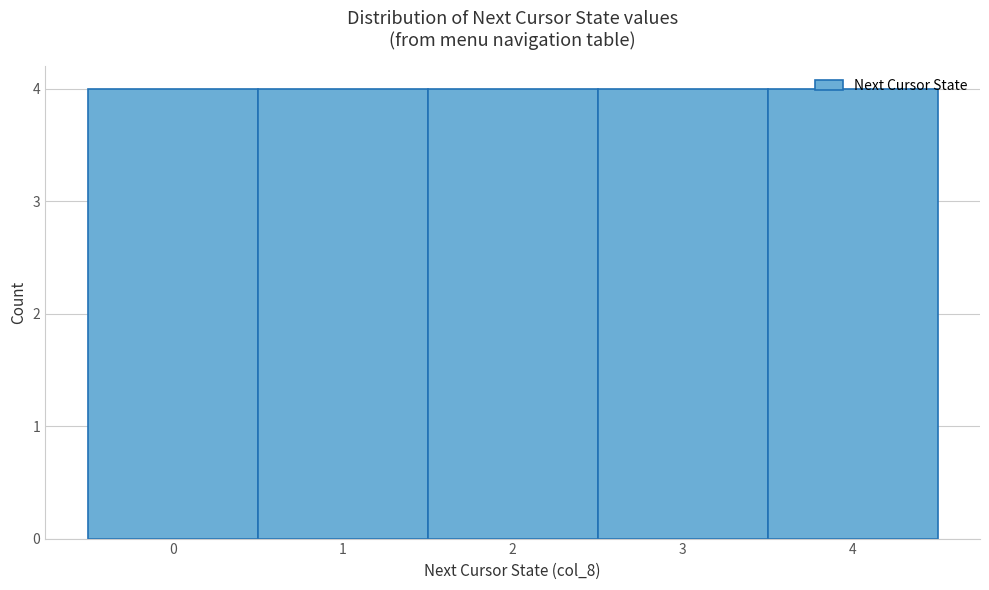

How tall is the bar that spans 1.5 to 2.5 on the x-axis? The values are not printed on the chart, so give them approximately, as read against the axis.

4